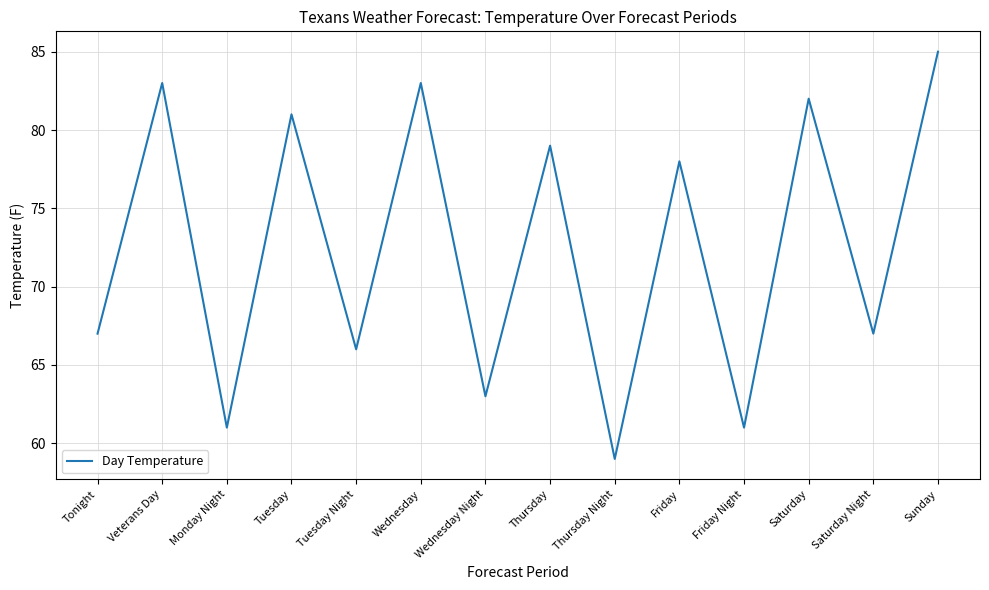

What is the change in value from Friday to Saturday Night?

-11